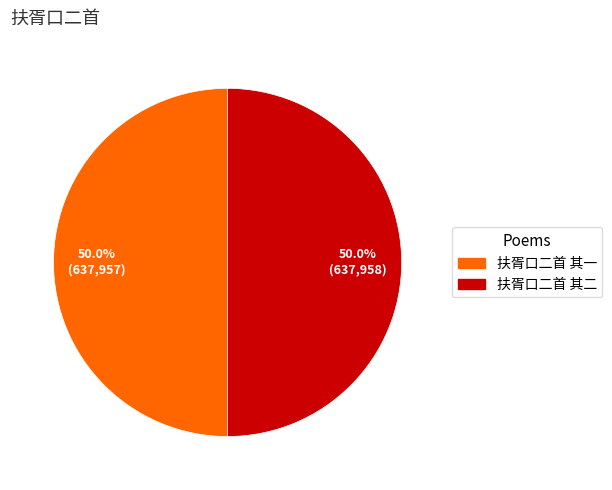

True or false: 扶胥口二首 其二 accounts for 43% of the total.

False